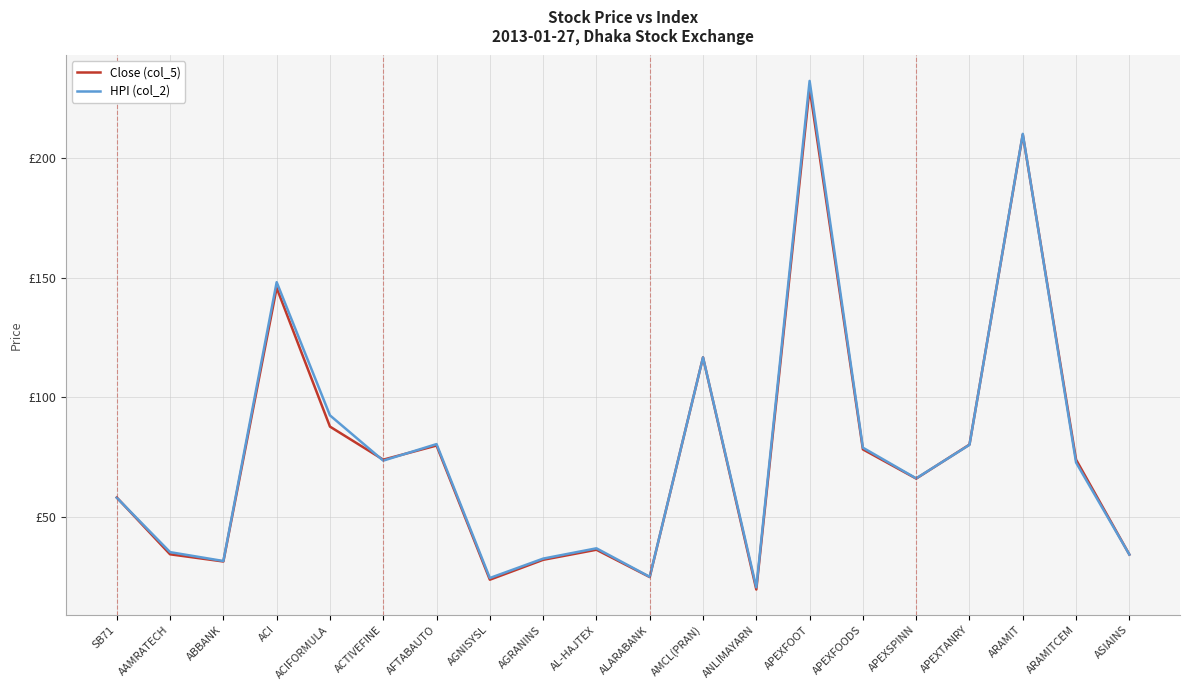

At how many categories does at least one series exceed 205?

2